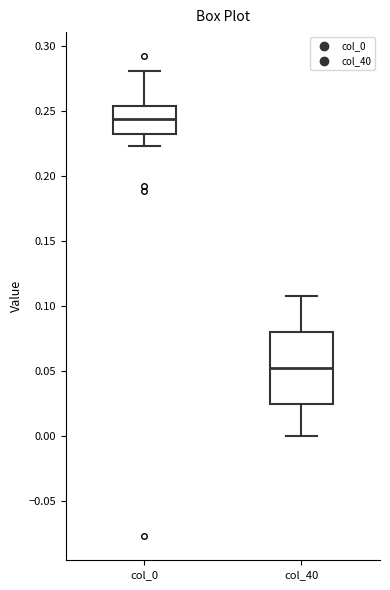

Which box is the tallest, from its lower edge to its upper edge?

col_40